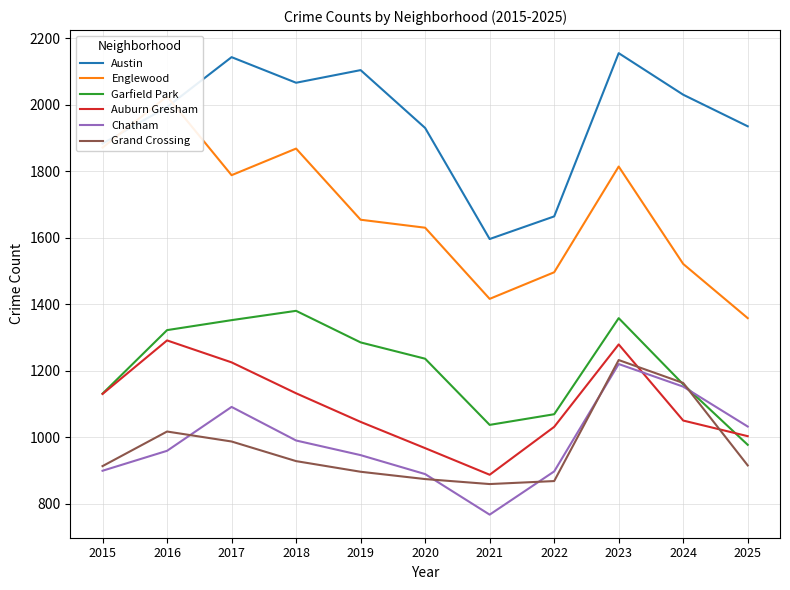

True or false: Chatham and Englewood cross at least once.

False